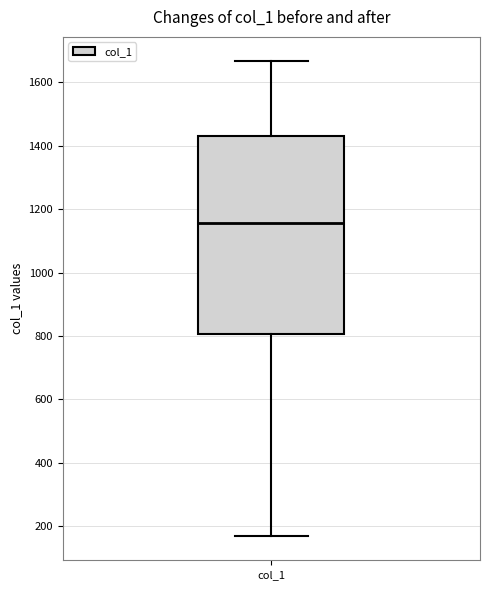

Transcribe this box plot: give where the median line is, the range the box spans, and where the two whiskers end, as read against the y-axis. The values are not printed on the chart, so give them approximately, as read against the axis.

median 1160, box 800 to 1440, whiskers 160 to 1660